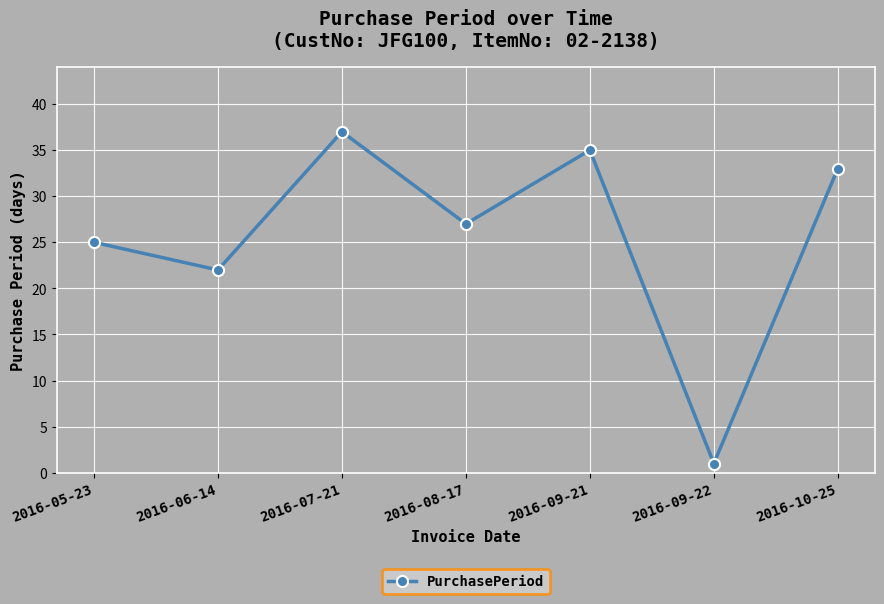

Reading left to right, list all the values displayed in this chart.

2016-05-23=25	2016-06-14=22	2016-07-21=37	2016-08-17=27	2016-09-21=35	2016-09-22=1	2016-10-25=33